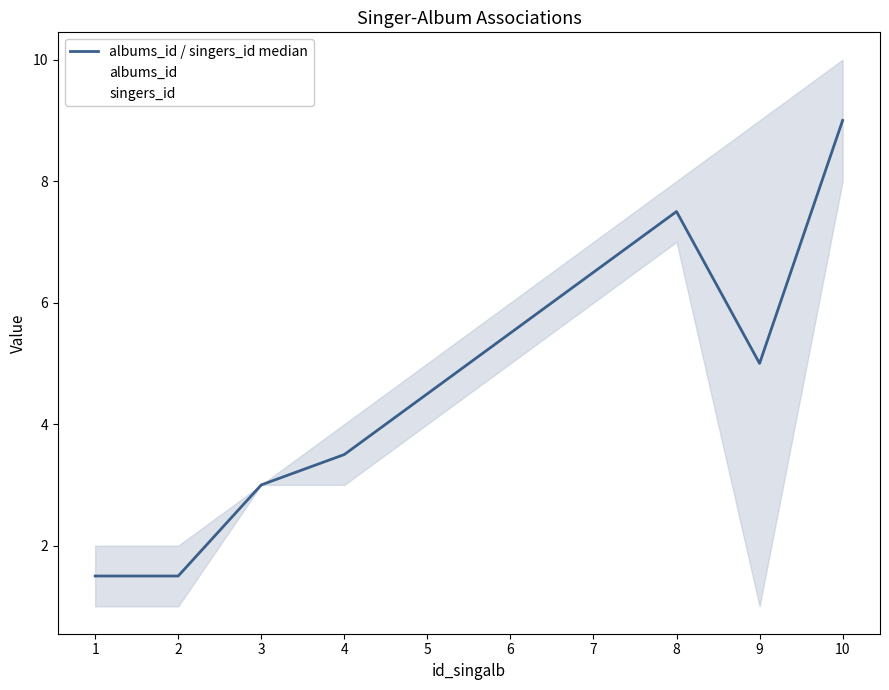

What is the difference between the singers_id values at 10 and 2?

7.0